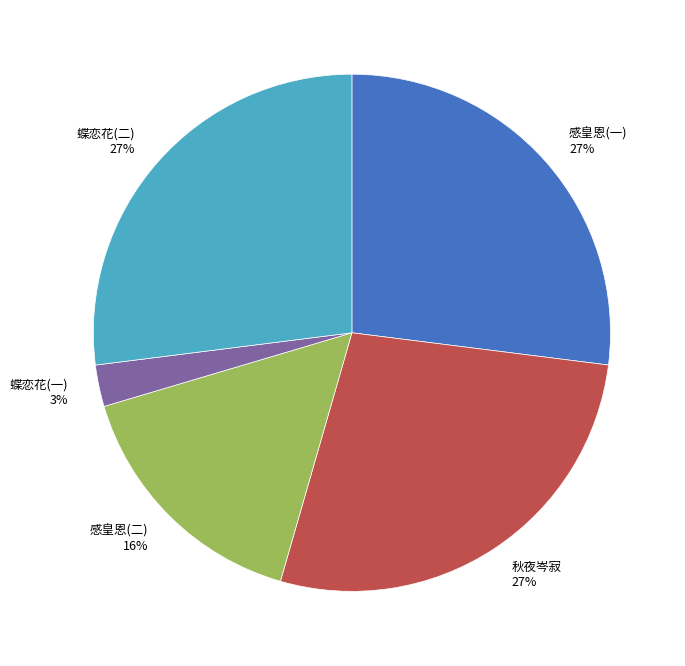

What is the smallest slice in the pie chart?

蝶恋花(一) 3%